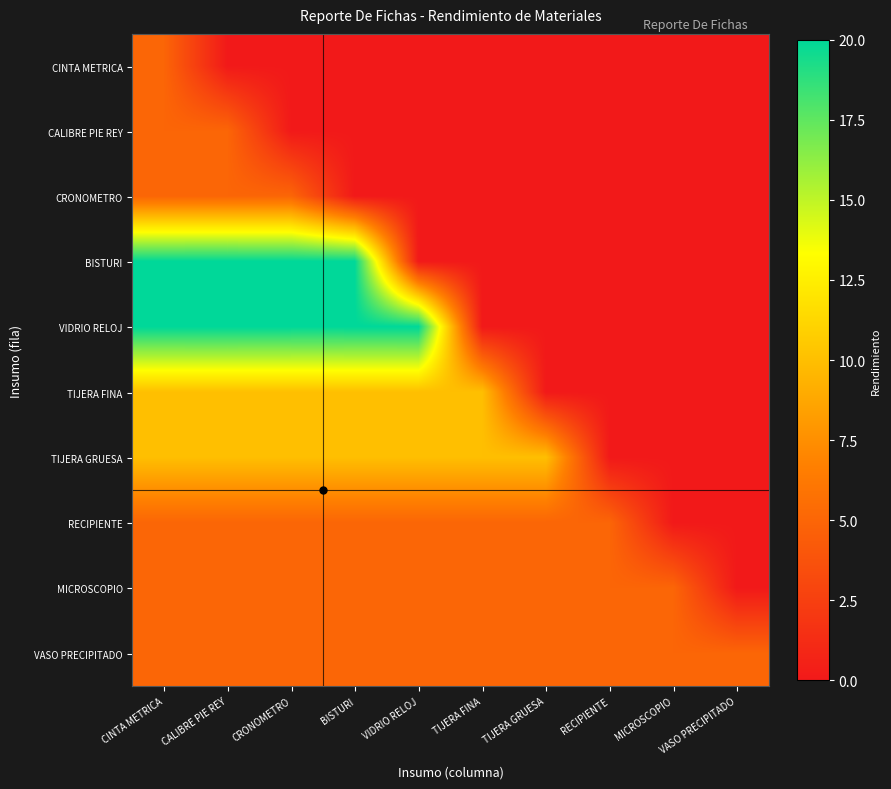

Reading left to right, extract all data points from this chart.

CINTA METRICA: CINTA METRICA=5	CALIBRE PIE REY=0	CRONOMETRO=0	BISTURI=0	VIDRIO RELOJ=0	TIJERA FINA=0	TIJERA GRUESA=0	RECIPIENTE=0	MICROSCOPIO=0	VASO PRECIPITADO=0
CALIBRE PIE REY: CINTA METRICA=5	CALIBRE PIE REY=5	CRONOMETRO=0	BISTURI=0	VIDRIO RELOJ=0	TIJERA FINA=0	TIJERA GRUESA=0	RECIPIENTE=0	MICROSCOPIO=0	VASO PRECIPITADO=0
CRONOMETRO: CINTA METRICA=5	CALIBRE PIE REY=5	CRONOMETRO=5	BISTURI=0	VIDRIO RELOJ=0	TIJERA FINA=0	TIJERA GRUESA=0	RECIPIENTE=0	MICROSCOPIO=0	VASO PRECIPITADO=0
BISTURI: CINTA METRICA=20	CALIBRE PIE REY=20	CRONOMETRO=20	BISTURI=20	VIDRIO RELOJ=0	TIJERA FINA=0	TIJERA GRUESA=0	RECIPIENTE=0	MICROSCOPIO=0	VASO PRECIPITADO=0
VIDRIO RELOJ: CINTA METRICA=20	CALIBRE PIE REY=20	CRONOMETRO=20	BISTURI=20	VIDRIO RELOJ=20	TIJERA FINA=0	TIJERA GRUESA=0	RECIPIENTE=0	MICROSCOPIO=0	VASO PRECIPITADO=0
TIJERA FINA: CINTA METRICA=10	CALIBRE PIE REY=10	CRONOMETRO=10	BISTURI=10	VIDRIO RELOJ=10	TIJERA FINA=10	TIJERA GRUESA=0	RECIPIENTE=0	MICROSCOPIO=0	VASO PRECIPITADO=0
TIJERA GRUESA: CINTA METRICA=10	CALIBRE PIE REY=10	CRONOMETRO=10	BISTURI=10	VIDRIO RELOJ=10	TIJERA FINA=10	TIJERA GRUESA=10	RECIPIENTE=0	MICROSCOPIO=0	VASO PRECIPITADO=0
RECIPIENTE: CINTA METRICA=5	CALIBRE PIE REY=5	CRONOMETRO=5	BISTURI=5	VIDRIO RELOJ=5	TIJERA FINA=5	TIJERA GRUESA=5	RECIPIENTE=5	MICROSCOPIO=0	VASO PRECIPITADO=0
MICROSCOPIO: CINTA METRICA=5	CALIBRE PIE REY=5	CRONOMETRO=5	BISTURI=5	VIDRIO RELOJ=5	TIJERA FINA=5	TIJERA GRUESA=5	RECIPIENTE=5	MICROSCOPIO=5	VASO PRECIPITADO=0
VASO PRECIPITADO: CINTA METRICA=5	CALIBRE PIE REY=5	CRONOMETRO=5	BISTURI=5	VIDRIO RELOJ=5	TIJERA FINA=5	TIJERA GRUESA=5	RECIPIENTE=5	MICROSCOPIO=5	VASO PRECIPITADO=5